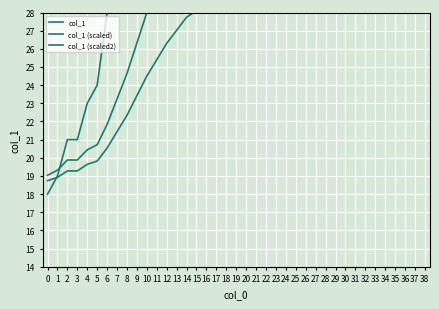

Which label corresponds to the largest value in the chart?

38